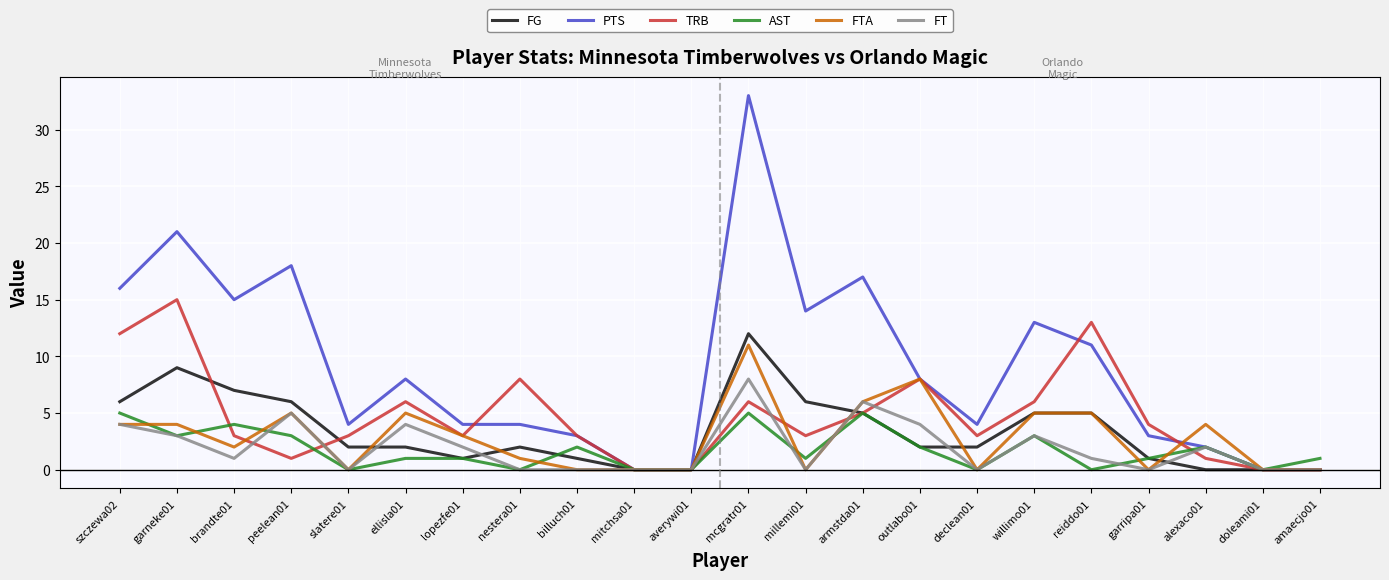

At which category does the chart reach its peak across all series?

mcgratr01